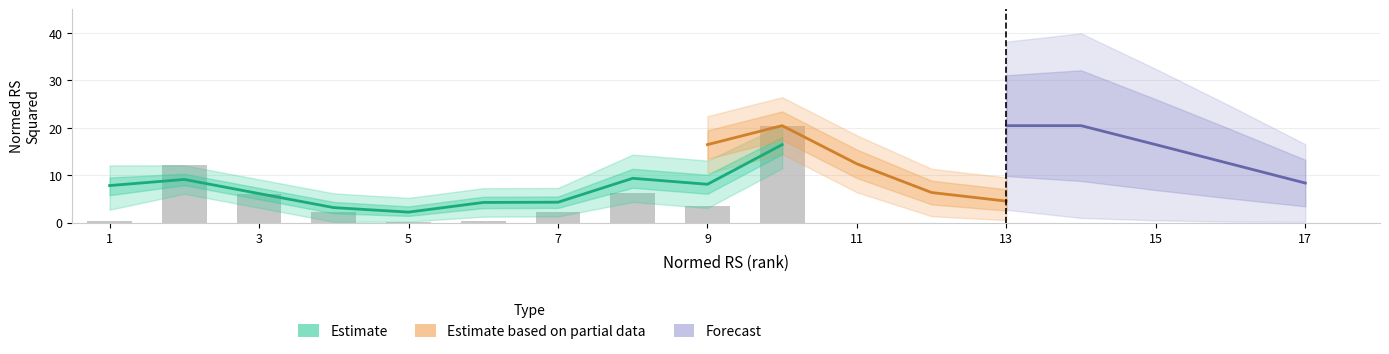

What is the difference between the highest and lowest values at 4?

1.2